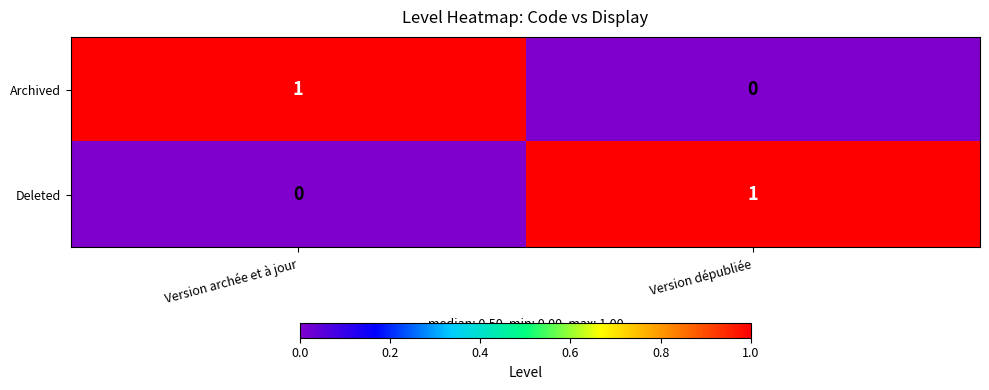

Rank the series at Version dépubliée from highest to lowest value.

Deleted, Archived